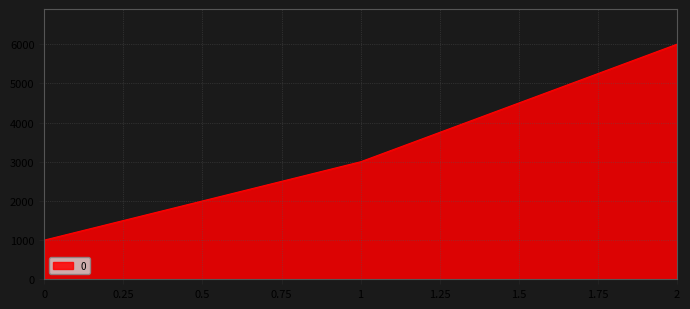

The value at 1 is 4009. True or false?

False